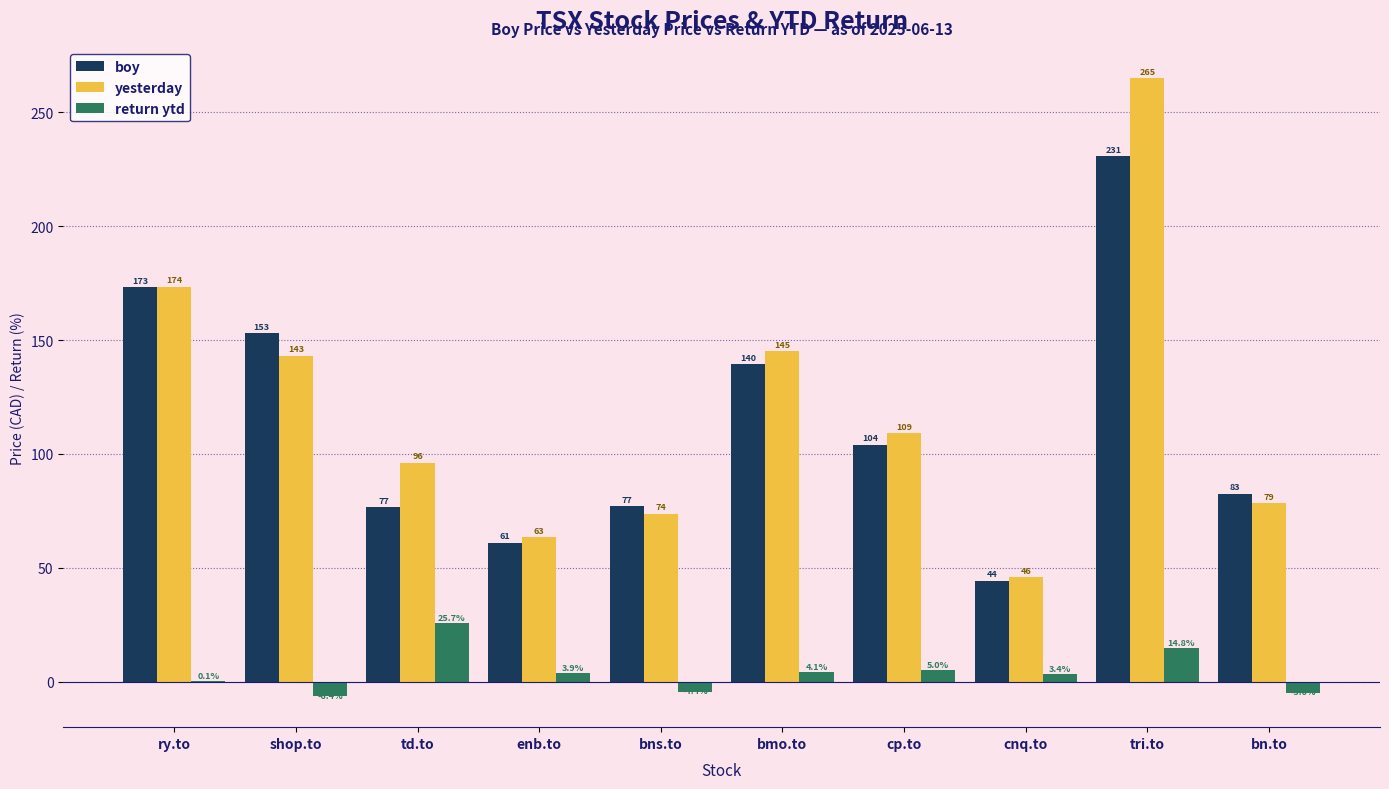

Count the number of categories in the chart.

10